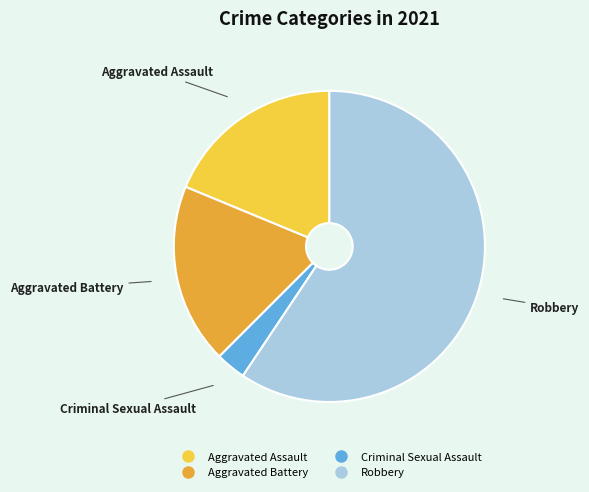

Which slice is the smallest?

Criminal Sexual Assault